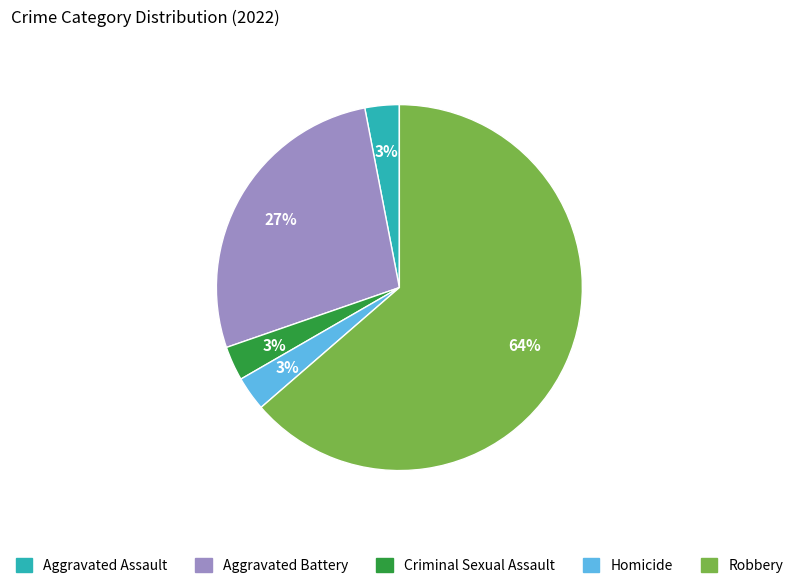

To the nearest percent, what is the average slice percentage?

20%